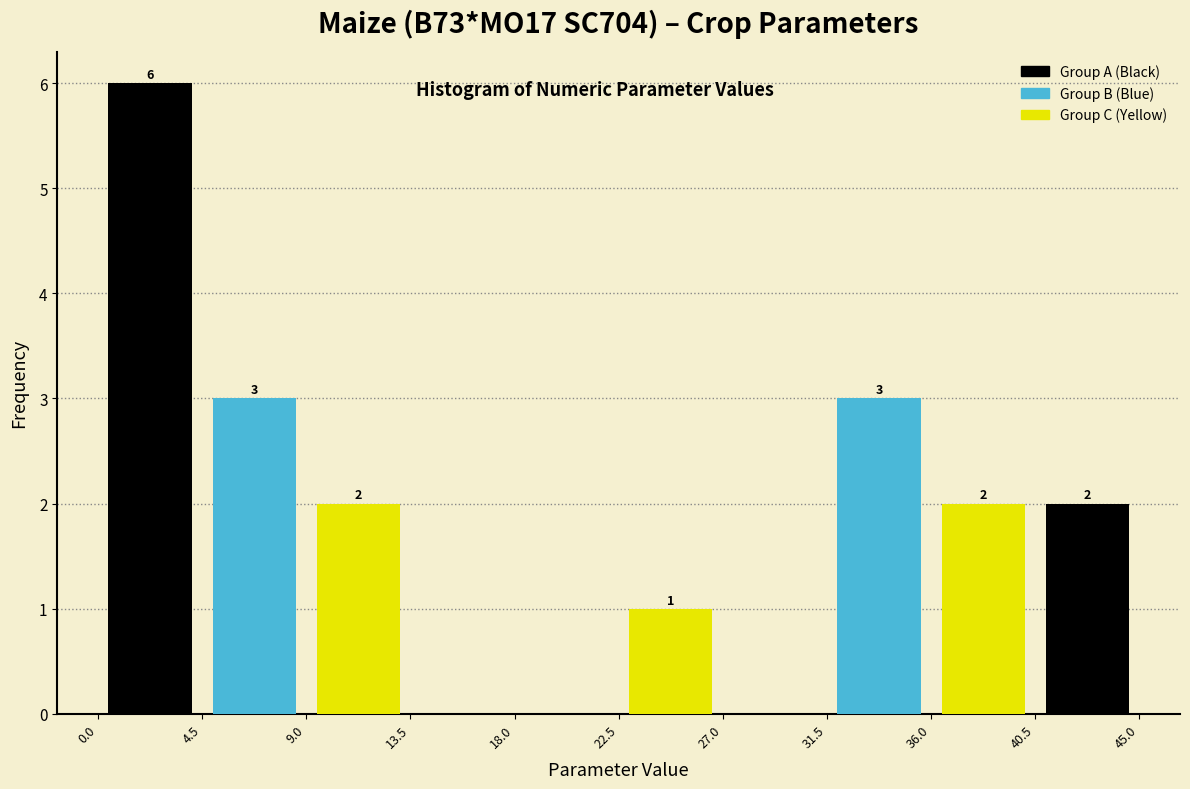

Over which range of the x-axis is the bar tallest?

0.0 to 4.5